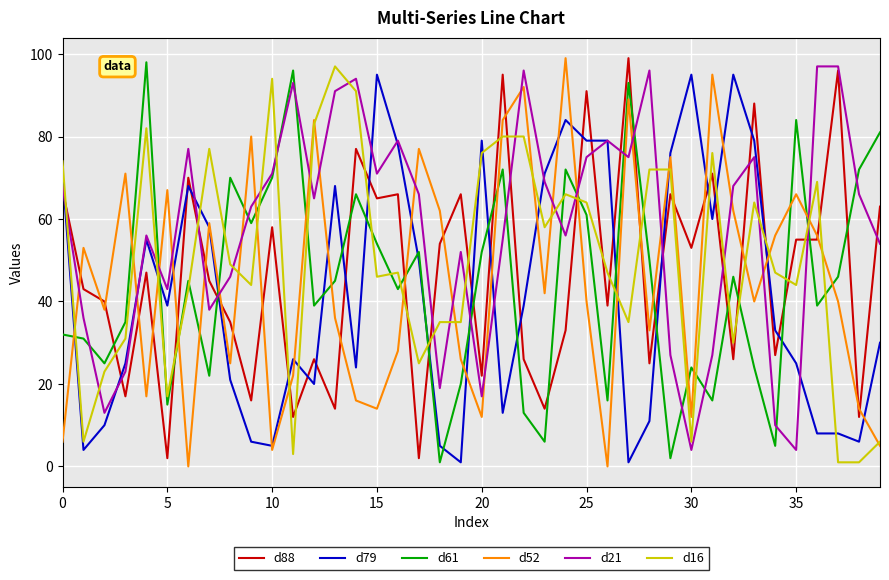

What is the maximum value shown in the chart?

99